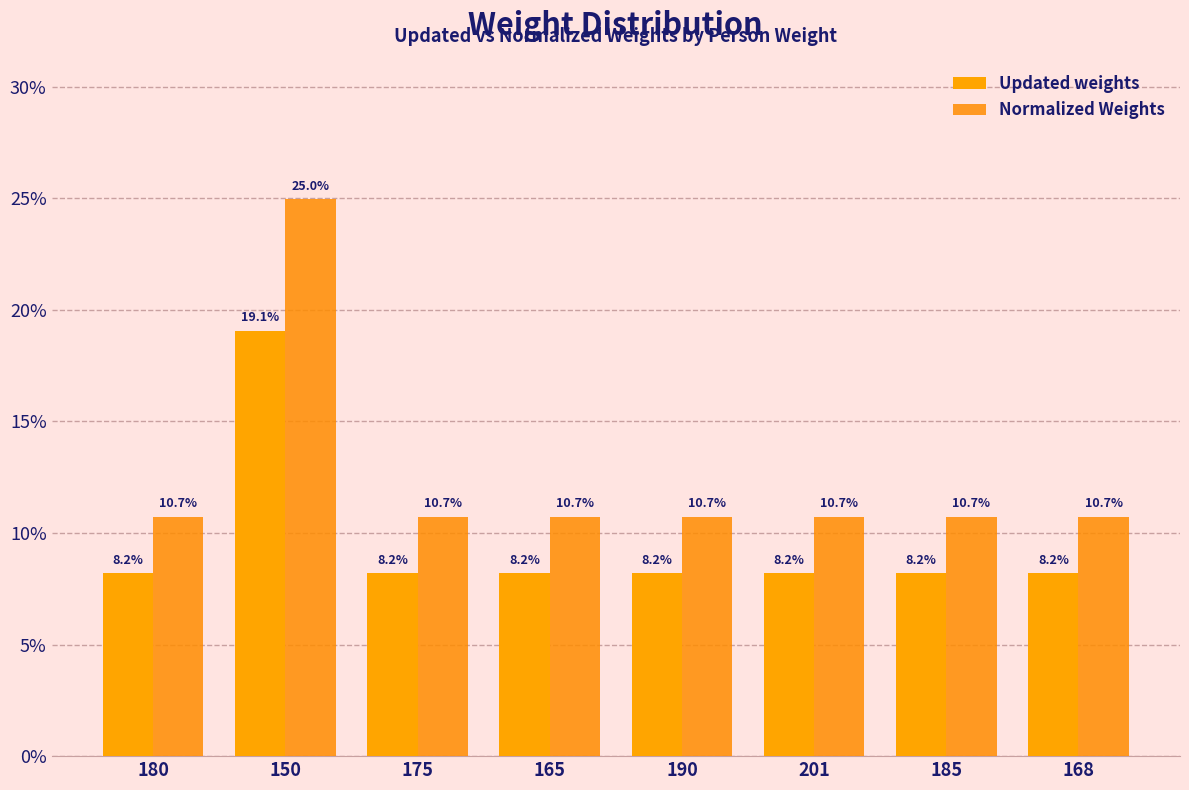

Does the chart contain stacked bars?

No